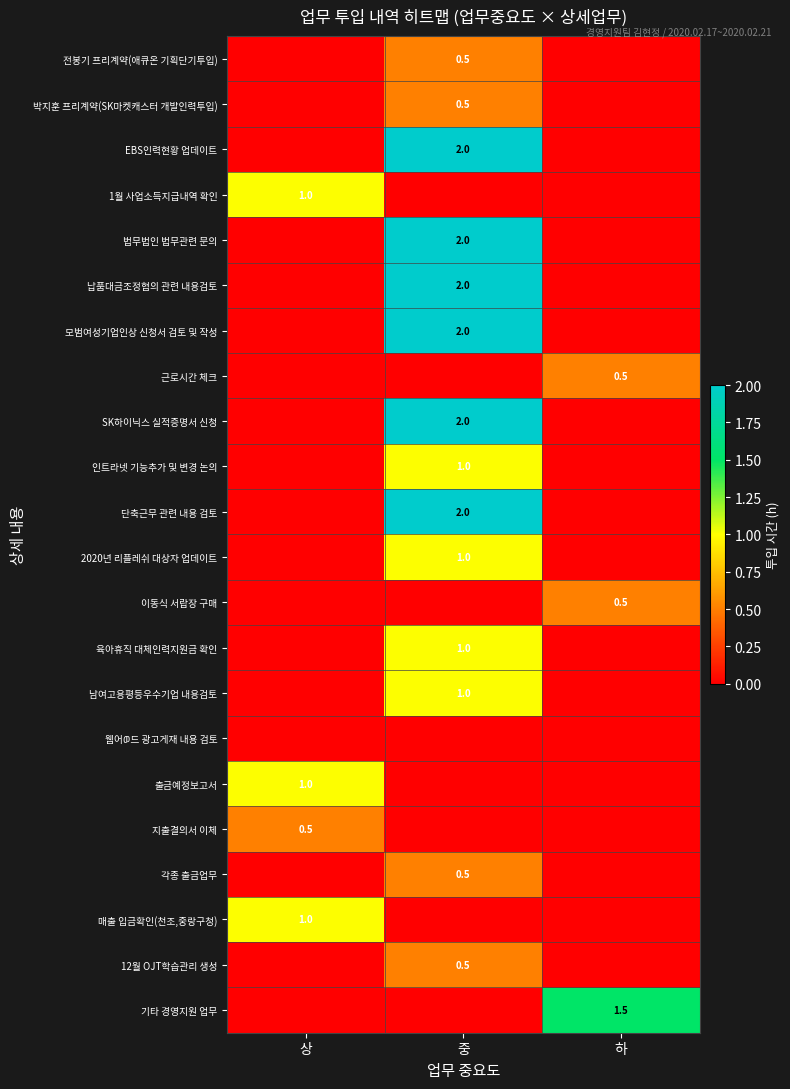

The 이동식 서랍장 구매 series shows 0.5 at 하. True or false?

True